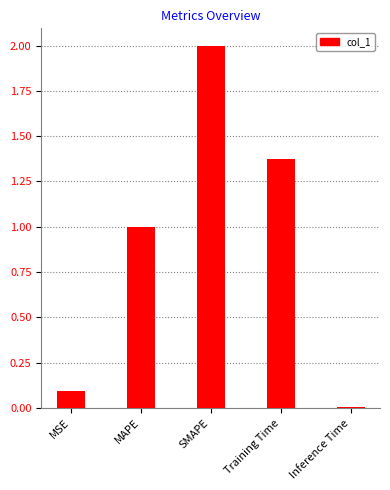

Are the bars grouped side by side (vs. stacked)?

No